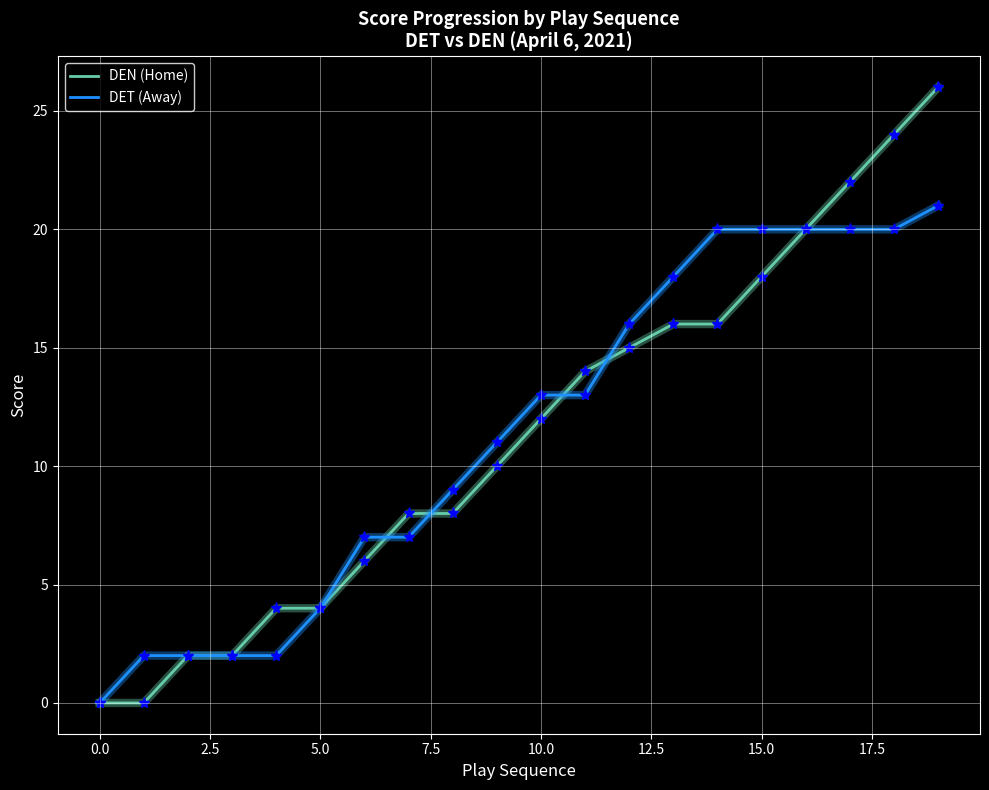

Which series has the widest spread of values?

DEN (Home)